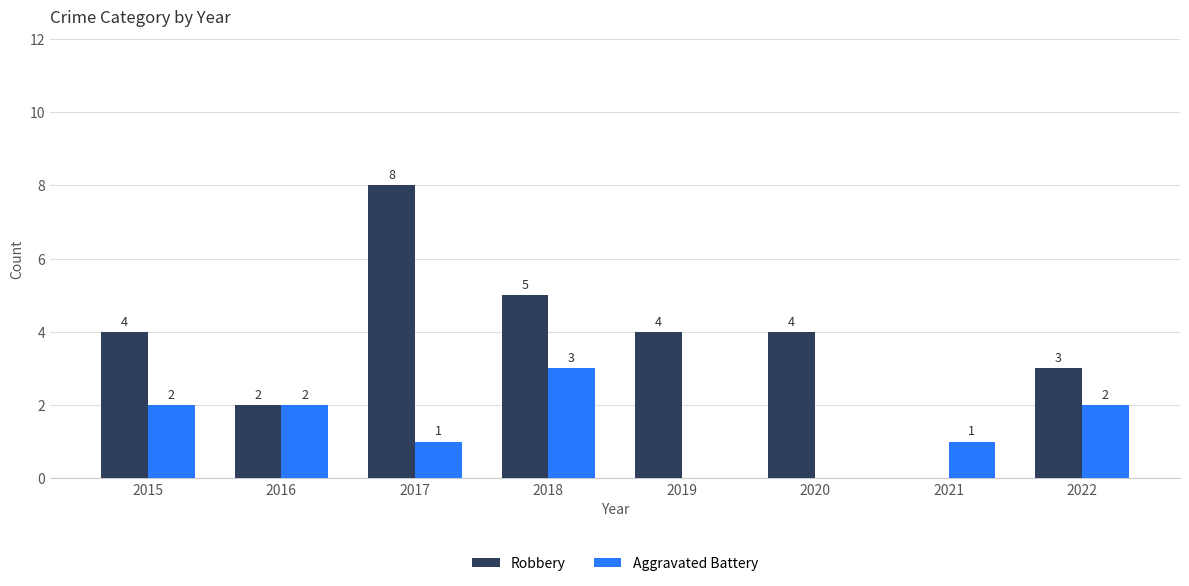

What is the highest value of the Aggravated Battery series?

3